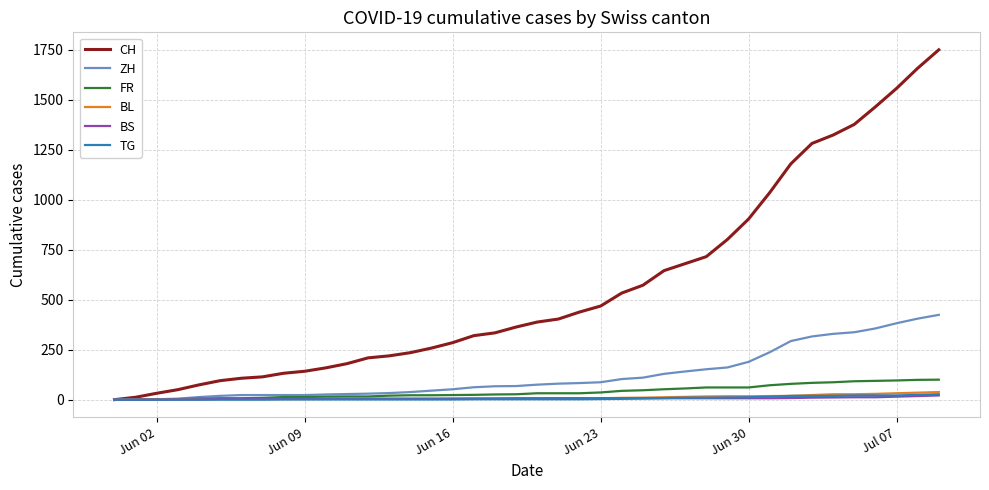

Which series has the largest total across all categories?

CH